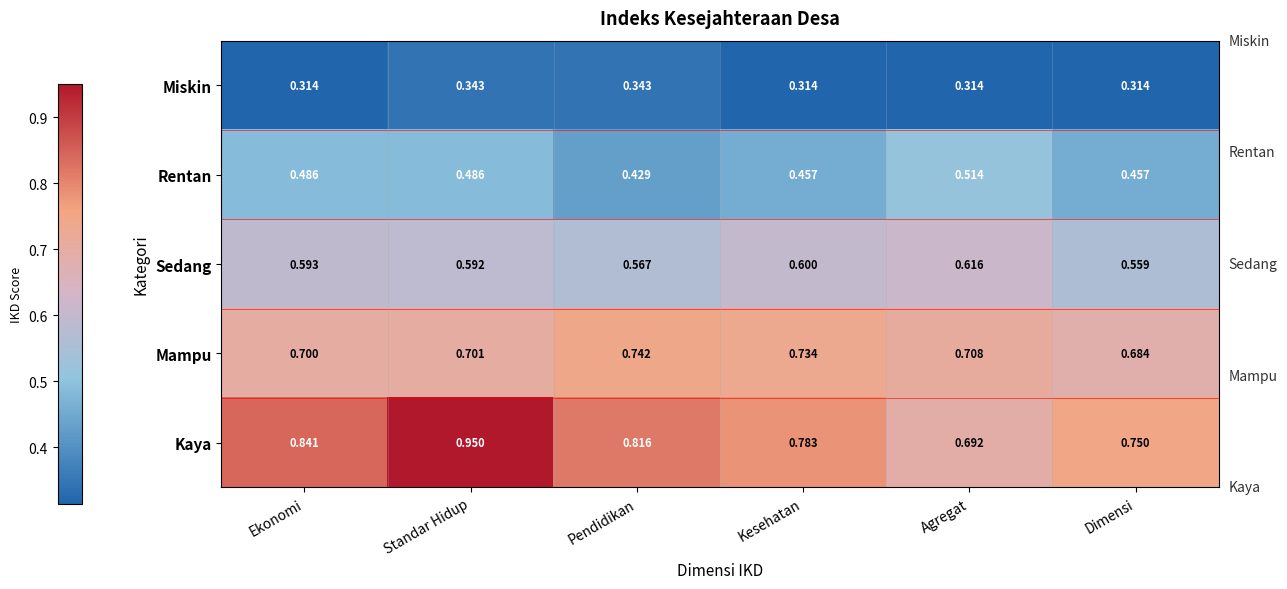

Rank the series by their maximum value, from lowest to highest.

Miskin, Rentan, Sedang, Mampu, Kaya